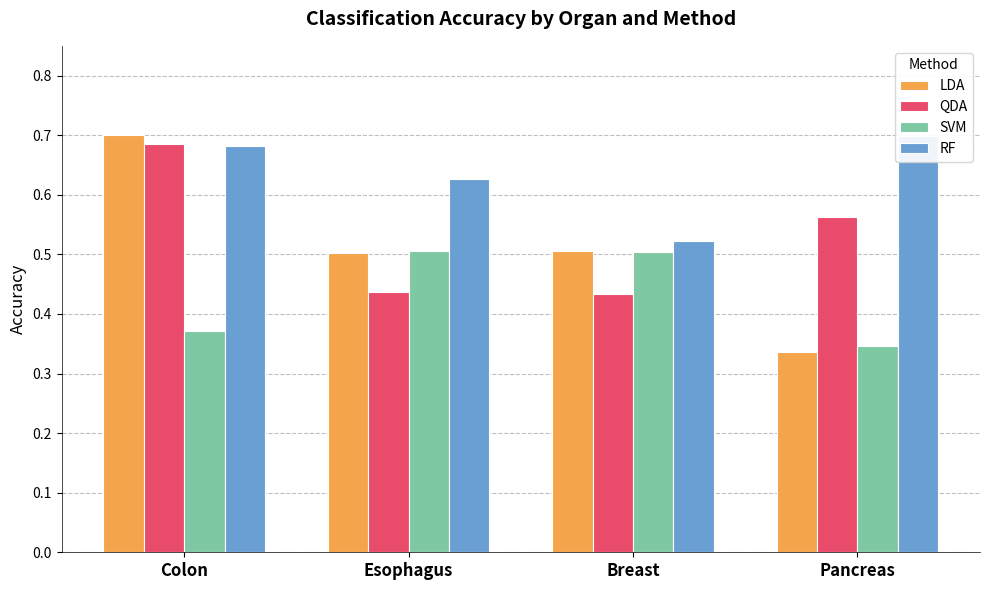

How many bars are there in total?

16